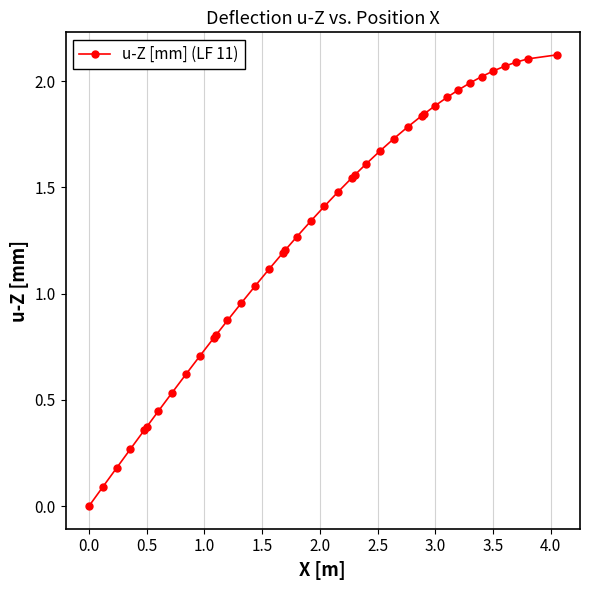

What is the value of the 18th point from the left?

1.2